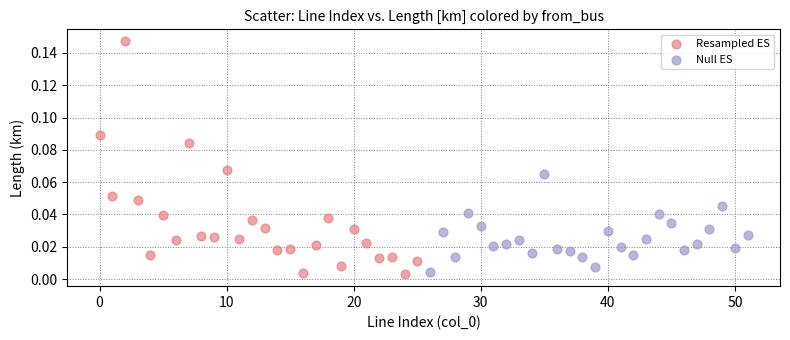

Which series reaches the maximum Y coordinate?

Resampled ES